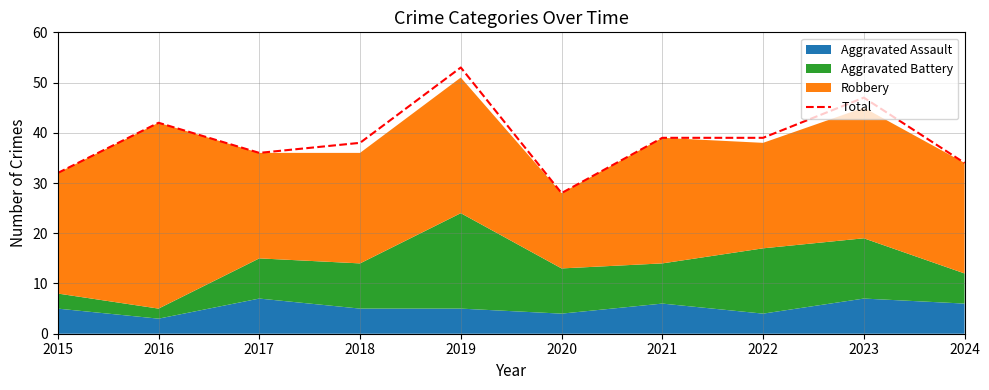

Read the value at 2020.

28